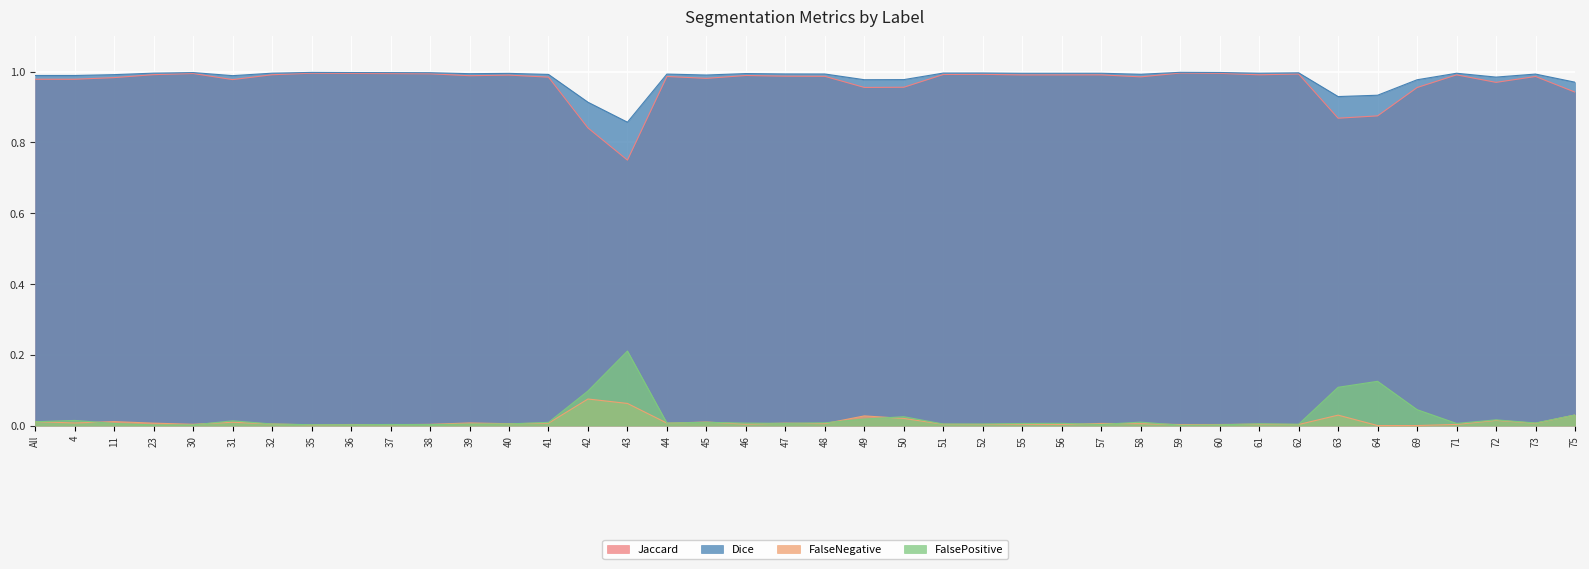

How many interior local valleys does the Jaccard series have?

11